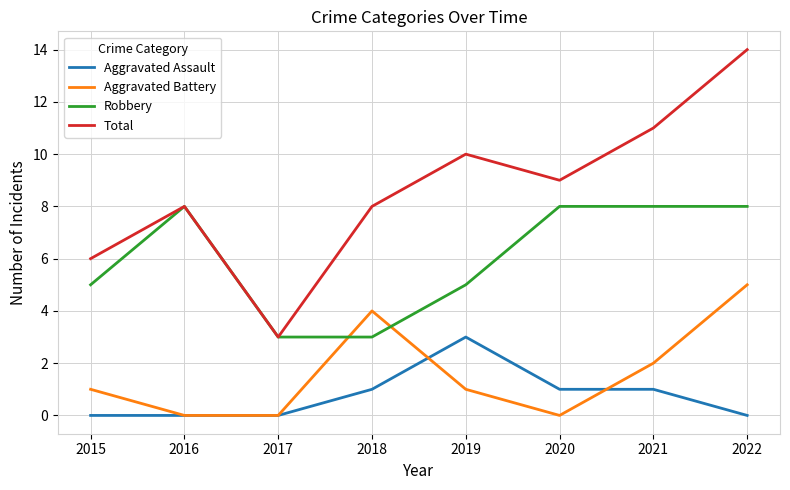

Which category has the highest value in the Aggravated Battery series?

2022